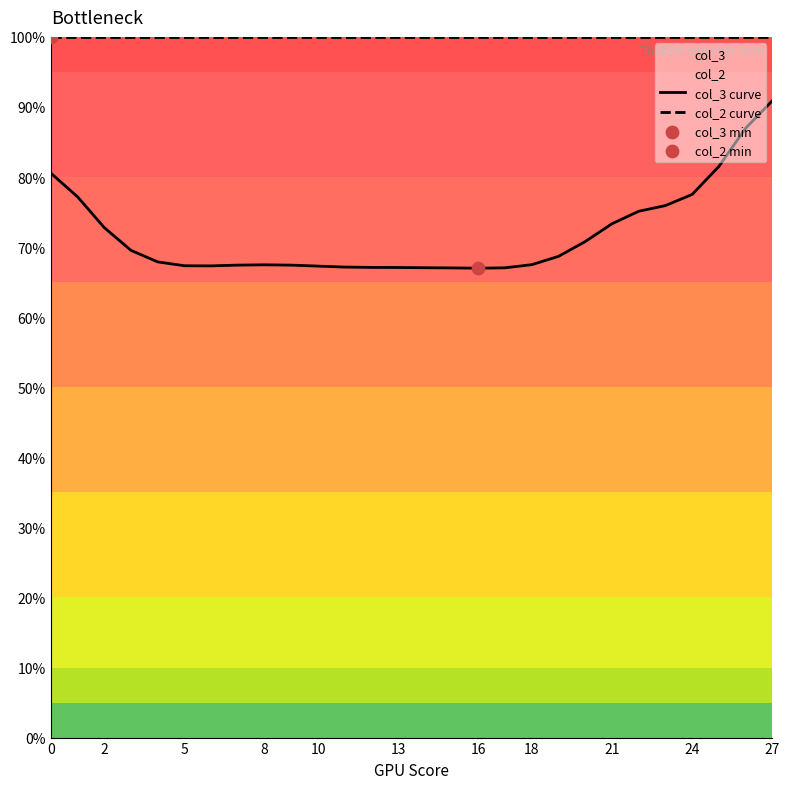

Which series has the largest total across all categories?

col_2 curve